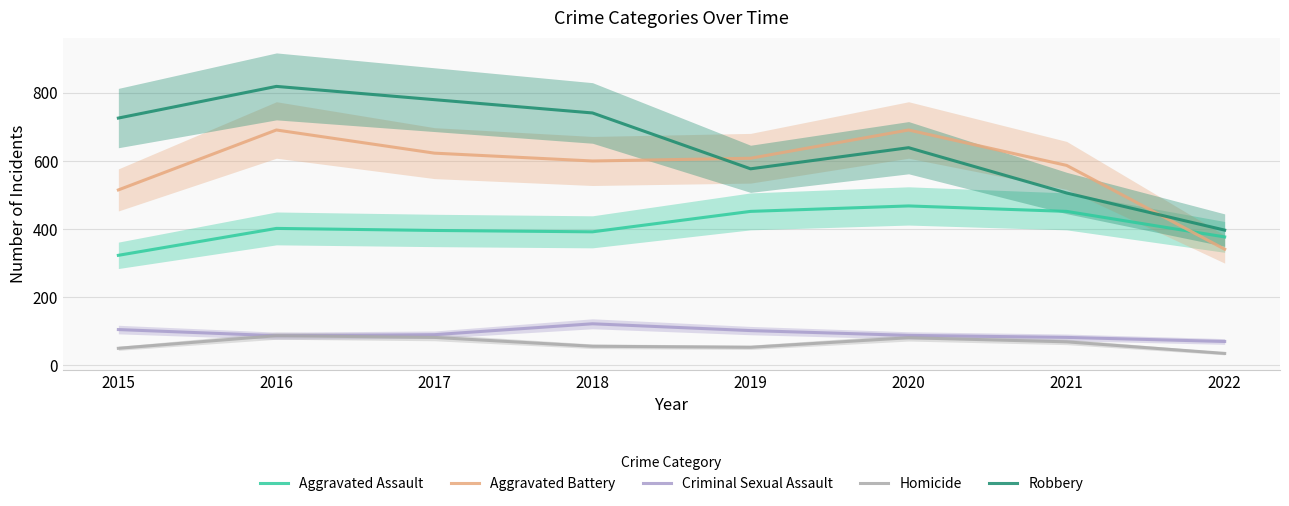

Which series has the widest spread of values?

Robbery